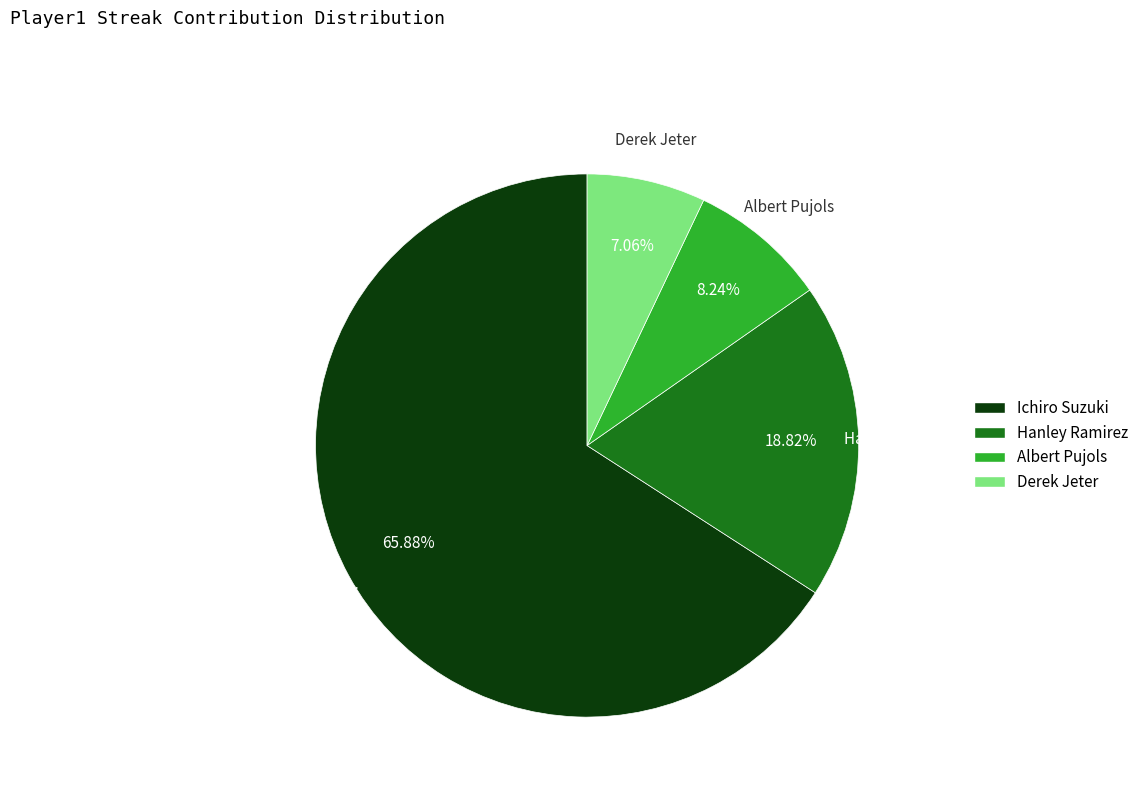

How many segments does this pie chart have?

4